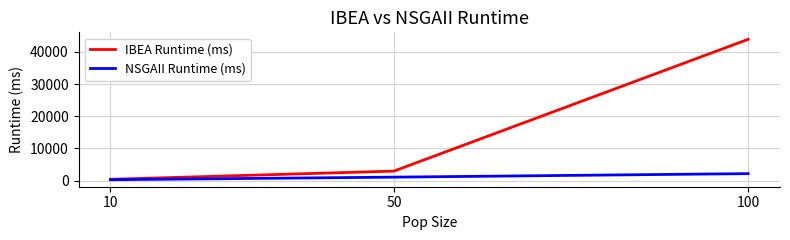

What is the difference between the maximum and minimum values in the IBEA Runtime (ms) series?

43552